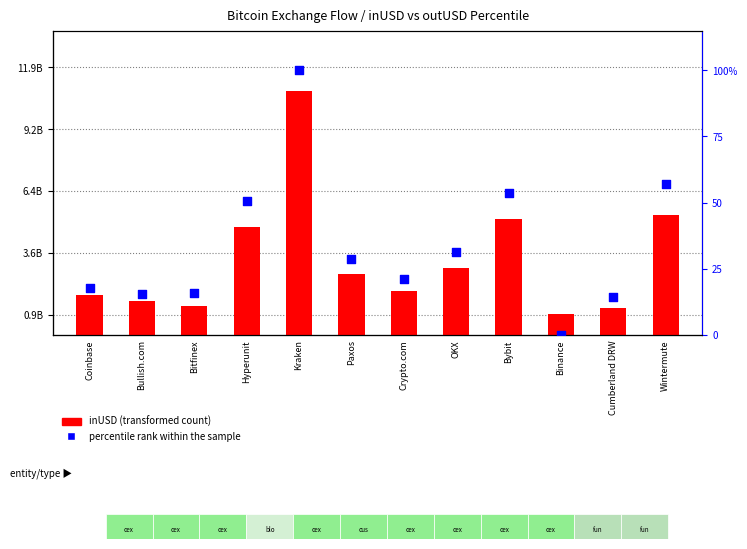

What is the total value across all series at Coinbase?

1760475747.7